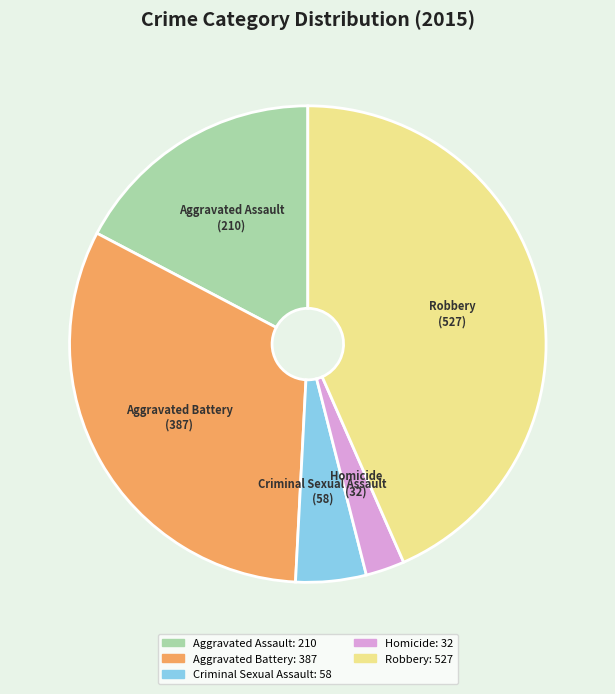

Does Aggravated Battery account for over 50% of the chart?

No